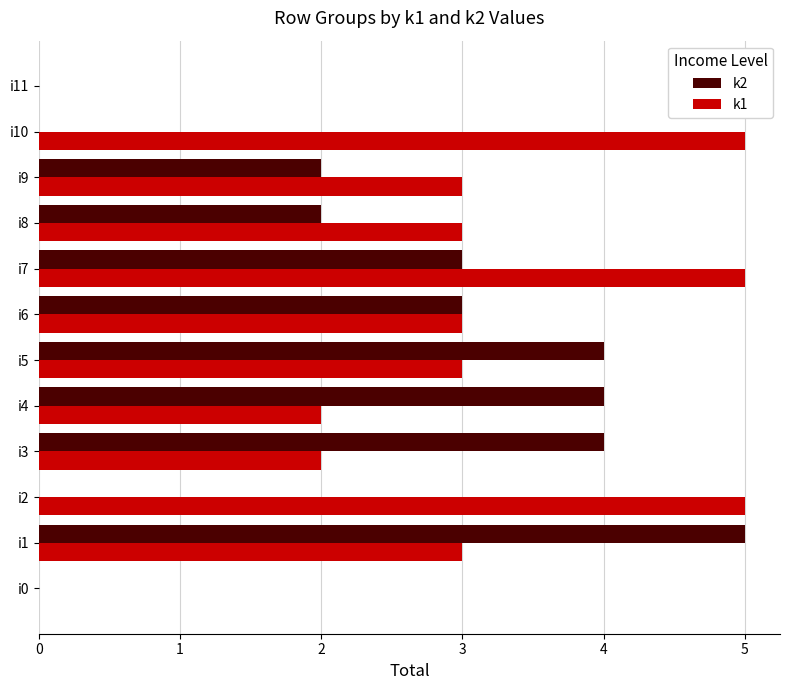

What is the greatest value displayed?

5